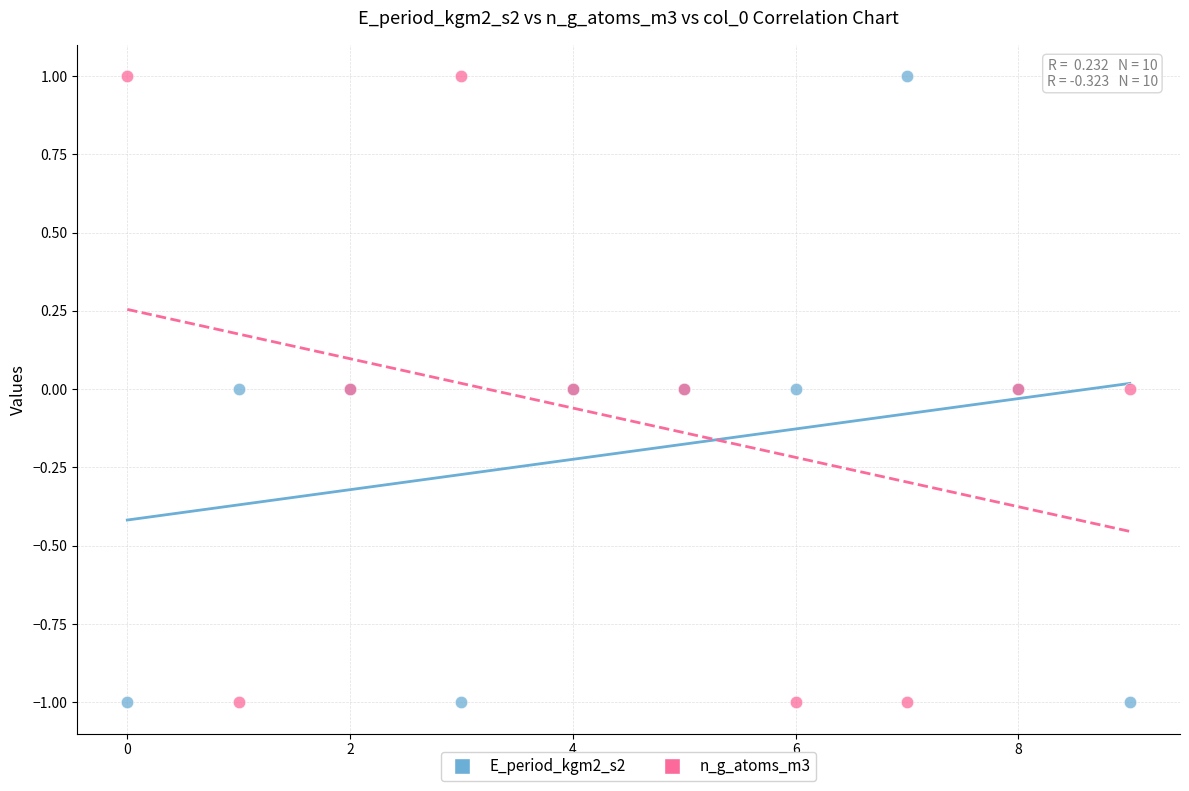

What are all the series names shown in the legend?

E_period_kgm2_s2, n_g_atoms_m3